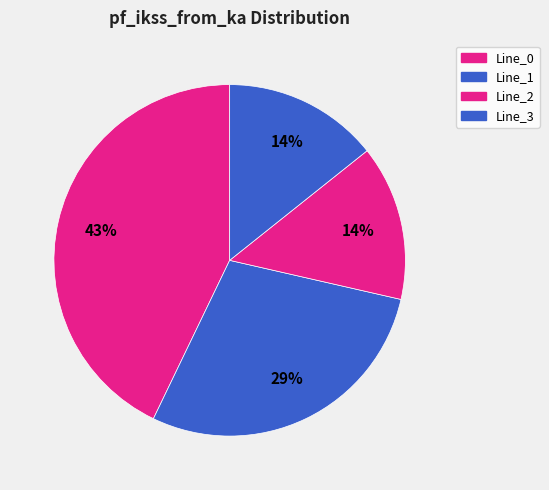

How many slices are in this pie chart?

4